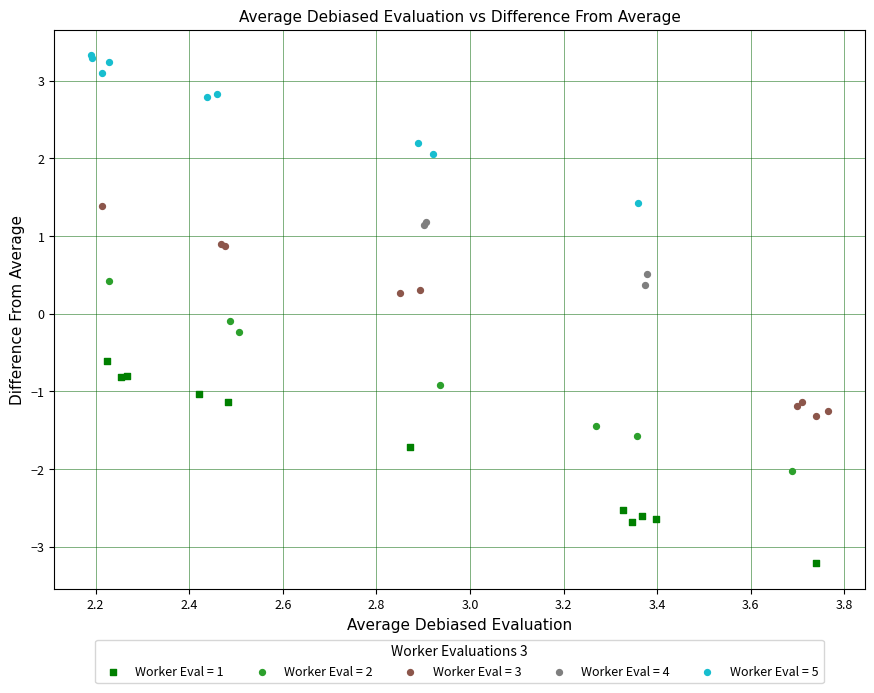

Which series reaches the minimum Y coordinate?

Worker Eval = 1